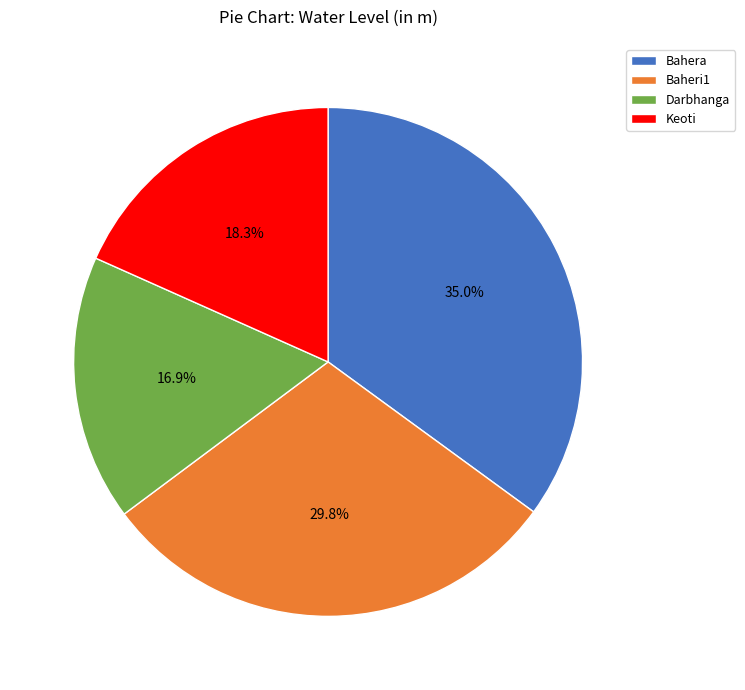

To the nearest percent, what is the difference between the Keoti and Darbhanga slice percentages?

1%